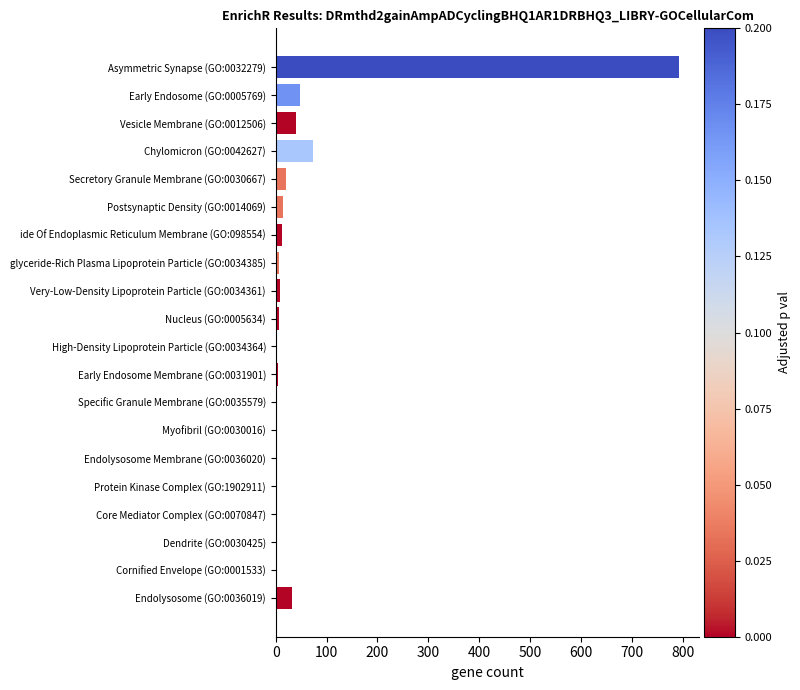

How many distinct data groups are displayed?

1